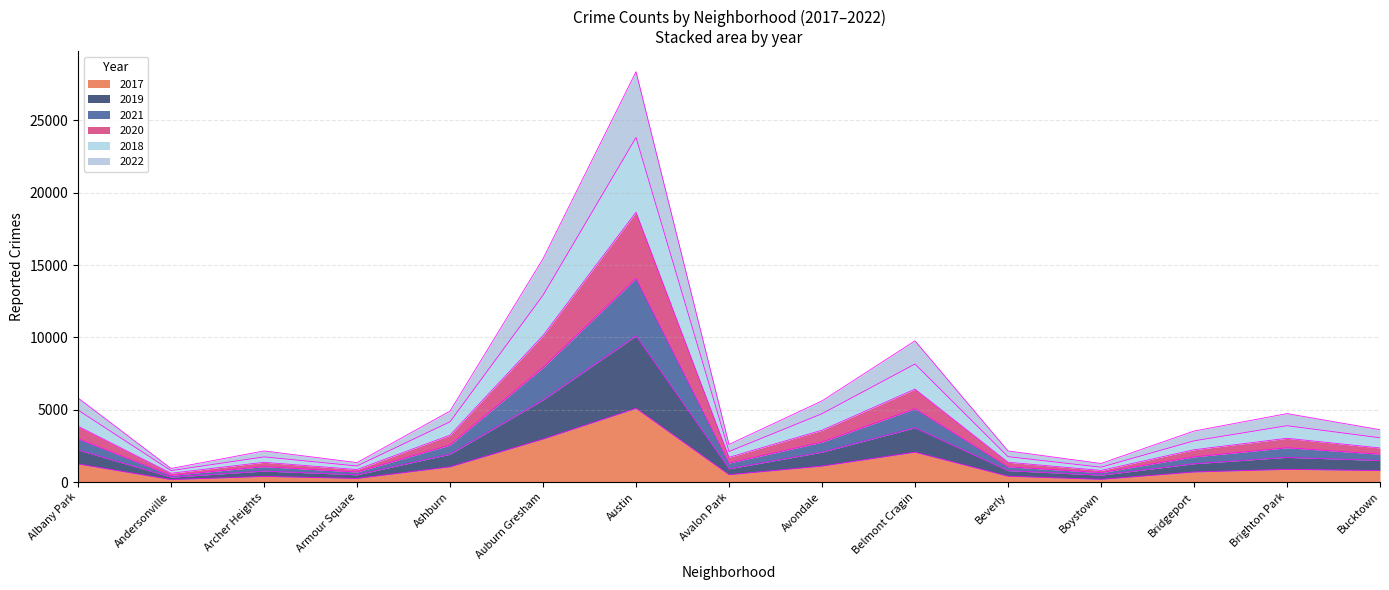

What position from the left is Ashburn?

5